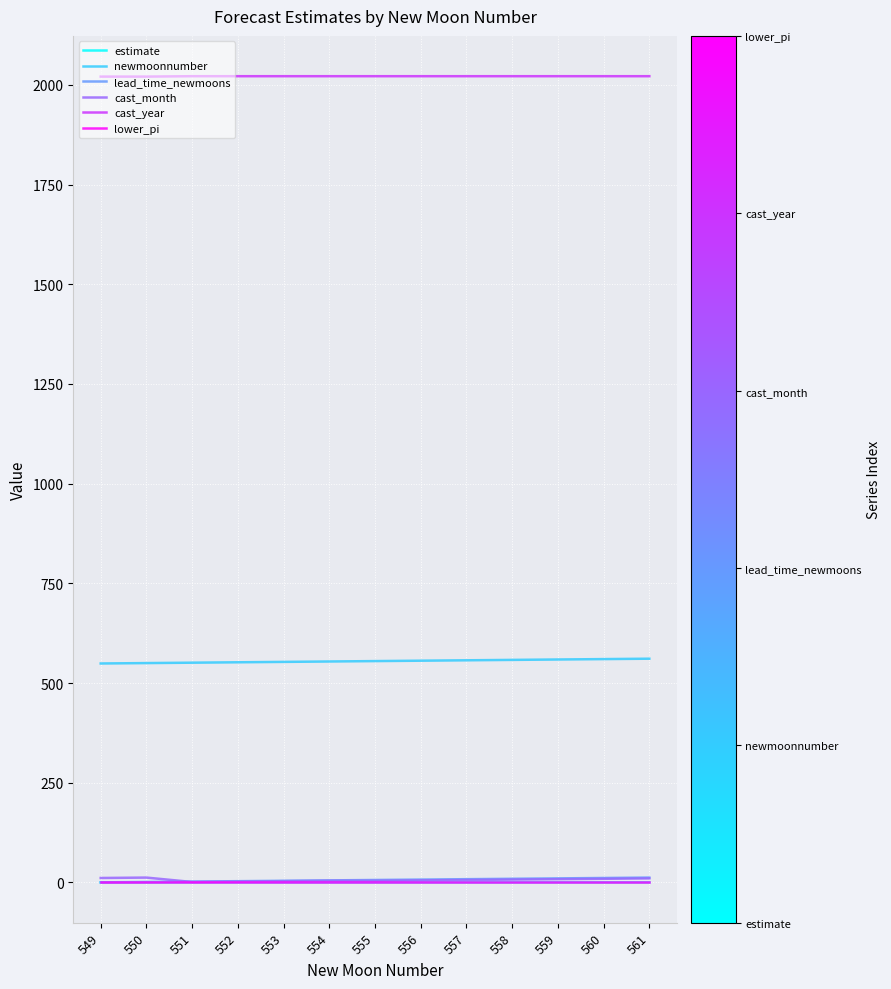

What is the maximum value shown in the chart?

2022.0